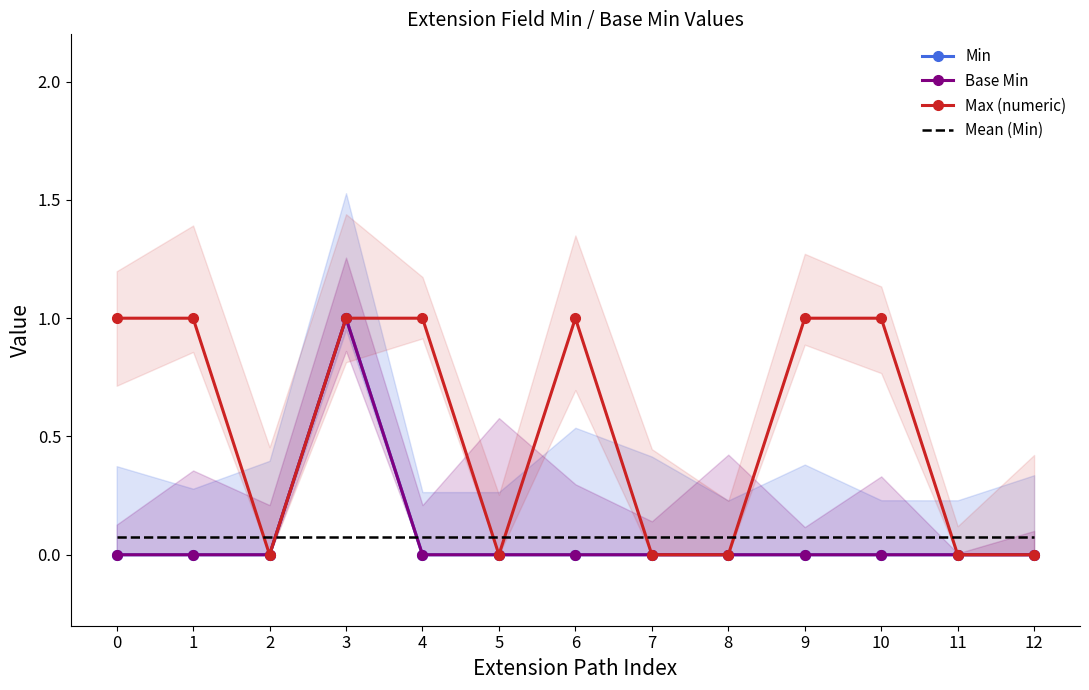

At which category does Min reach its first local peak?

3